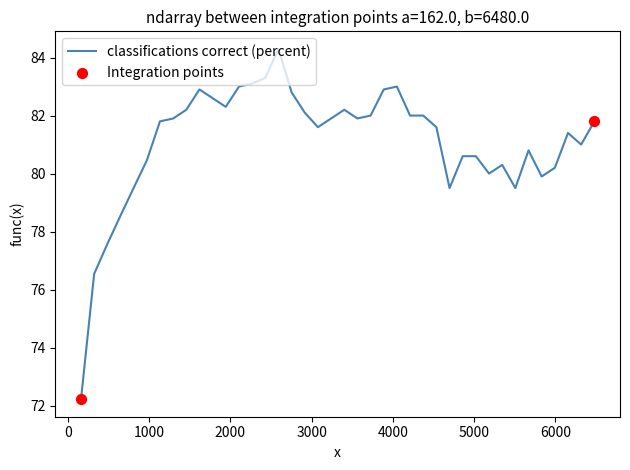

What is the minimum value shown in the chart?

72.2